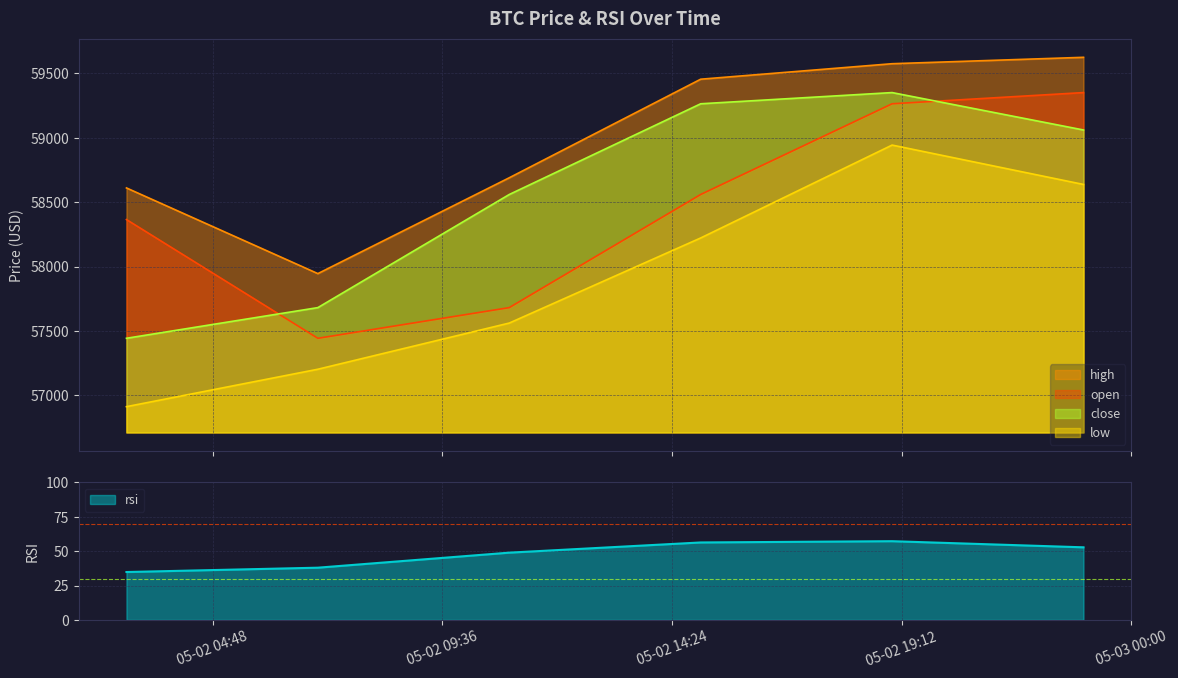

Where is low nearest to the value 57927?

2024-05-02 15:00:00